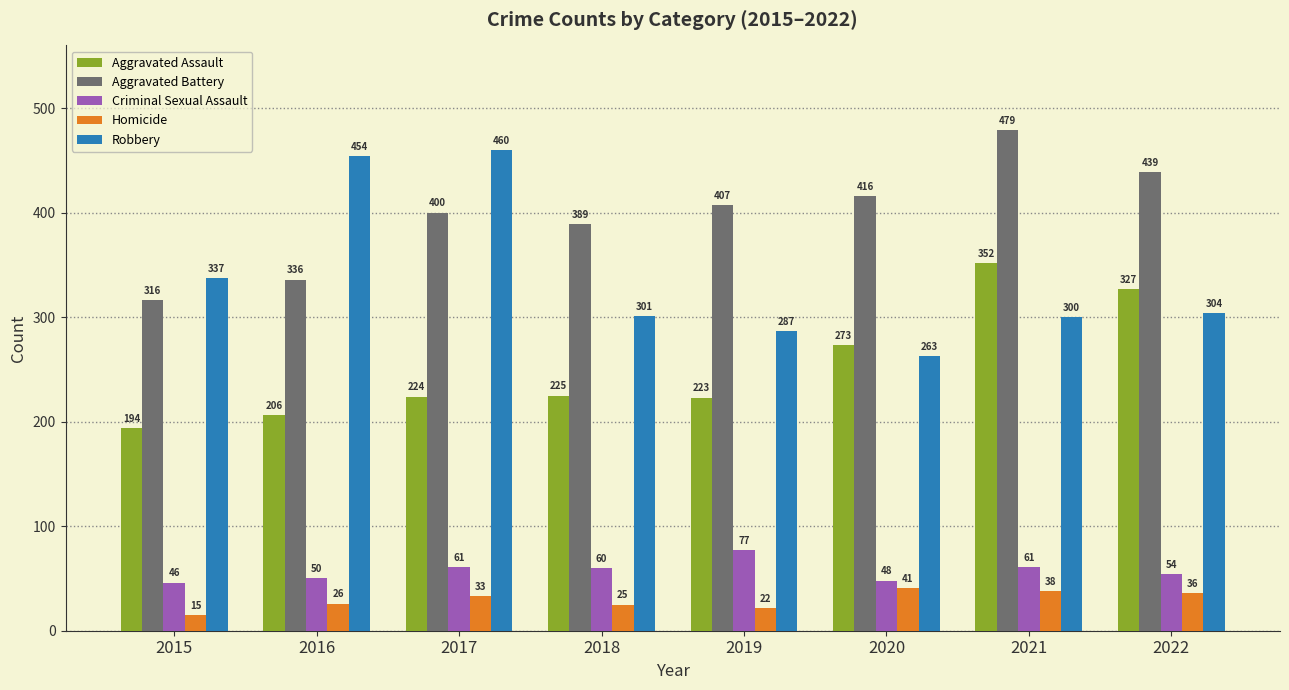

Read the Aggravated Assault value at 2022, to the nearest 50.

350